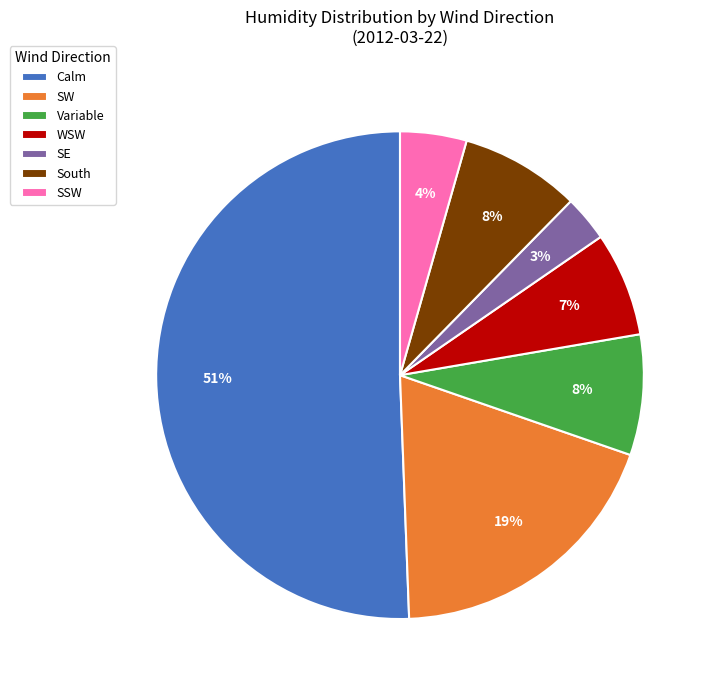

What is the ratio of the value at SE to the value at Variable?

0.4